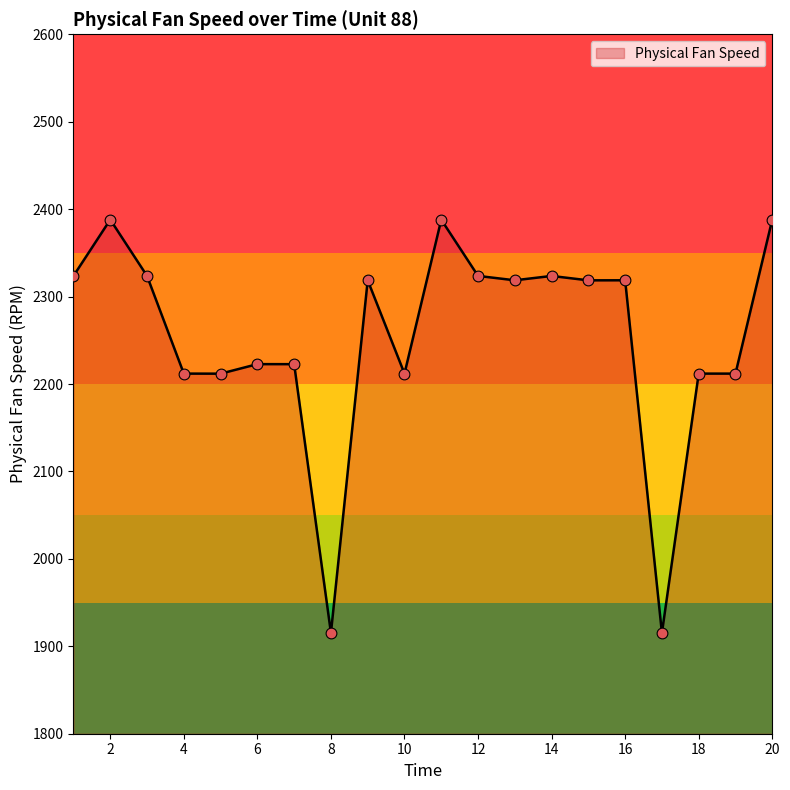

What is the difference between the maximum and minimum values?

472.8